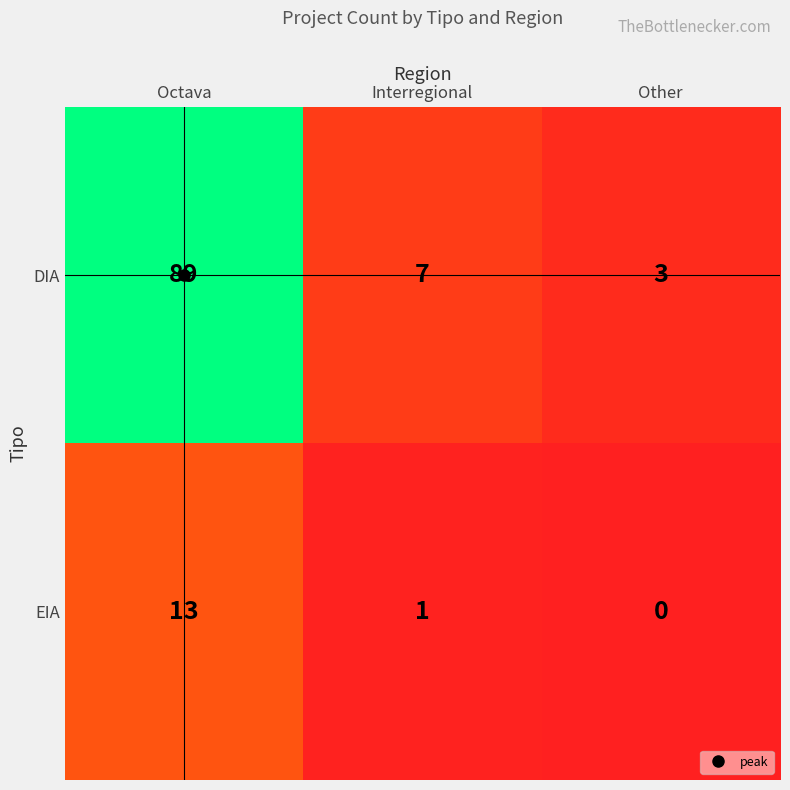

How many data points does each series have?

3